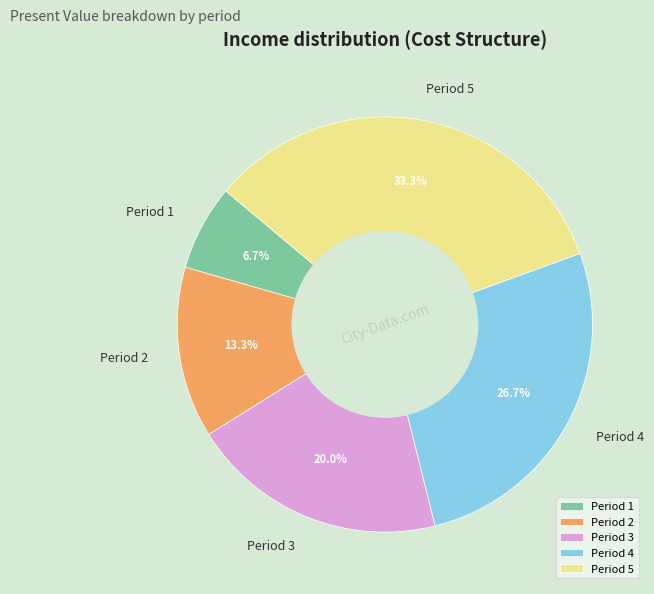

Count the number of slices in the pie.

5